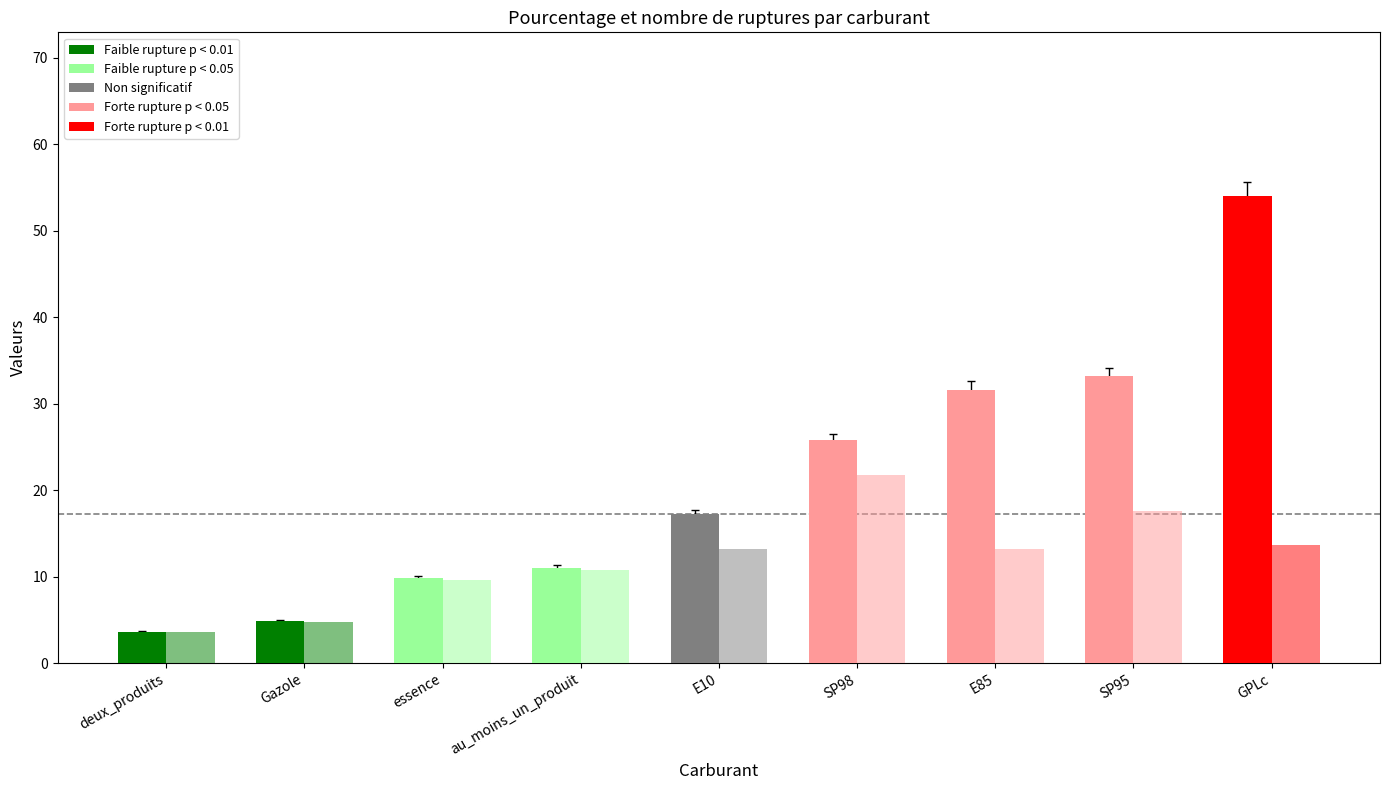

Are the bars horizontal?

No